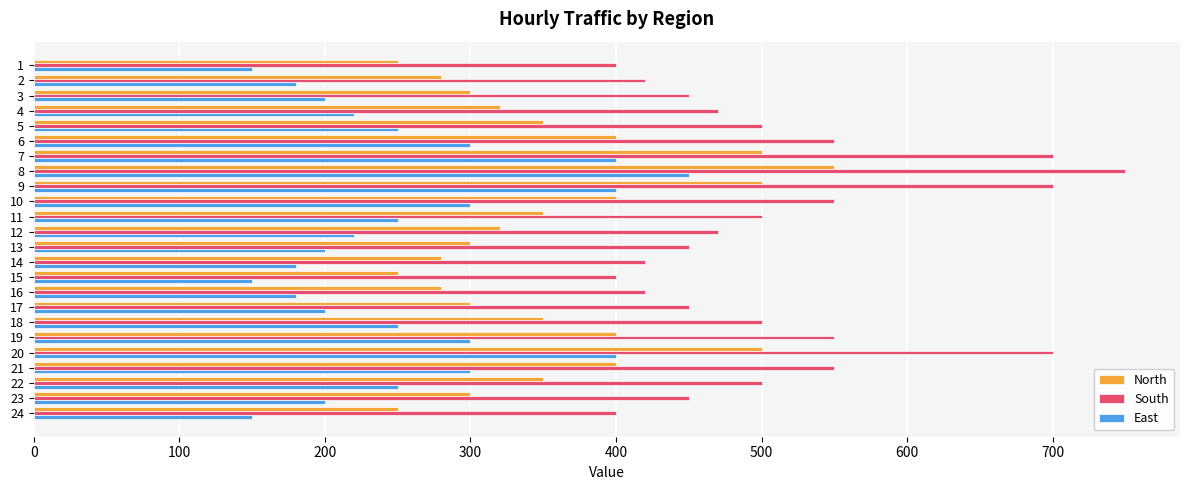

What is the sum of all South values?

12250